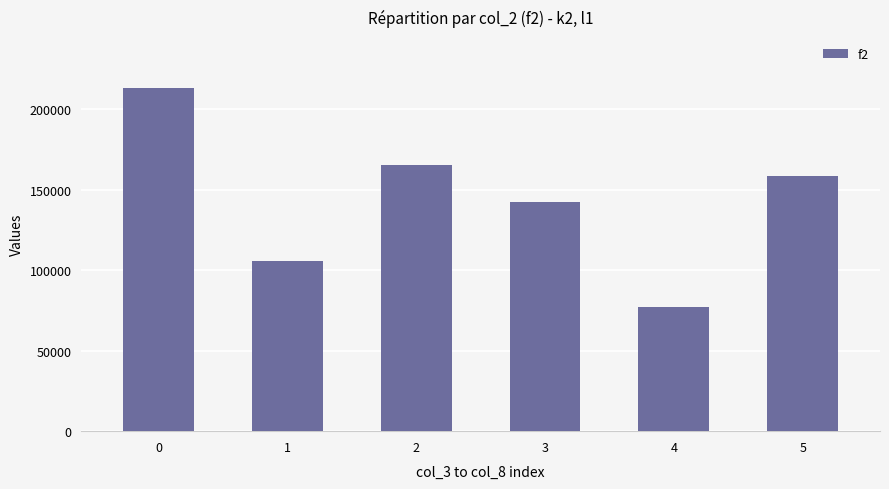

What is the maximum value shown in the chart?

212800